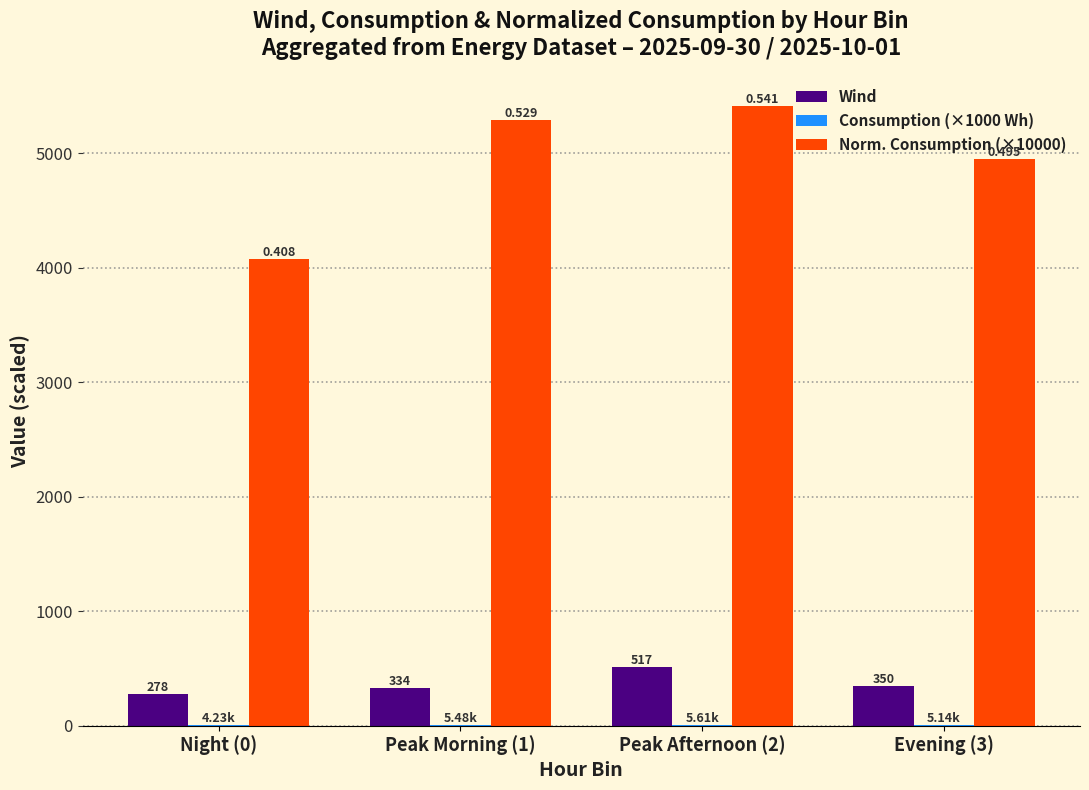

Which series changed the most between Peak Morning (1) and Peak Afternoon (2)?

Wind